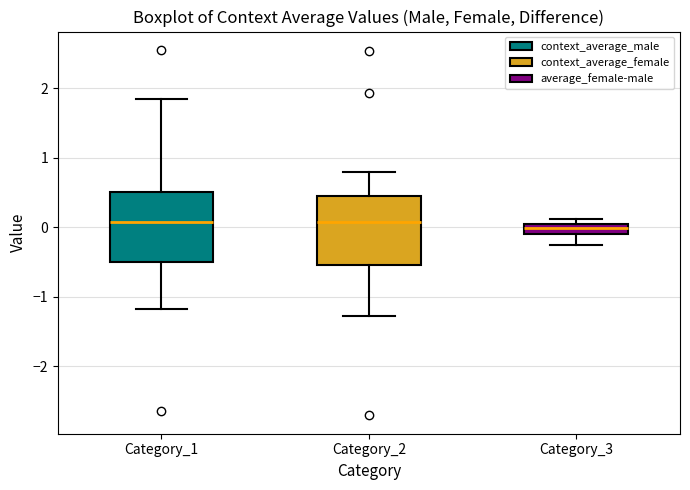

Where does the median line of the box for Category_2 sit on the y-axis? The values are not printed on the chart, so give them approximately, as read against the axis.

0.1